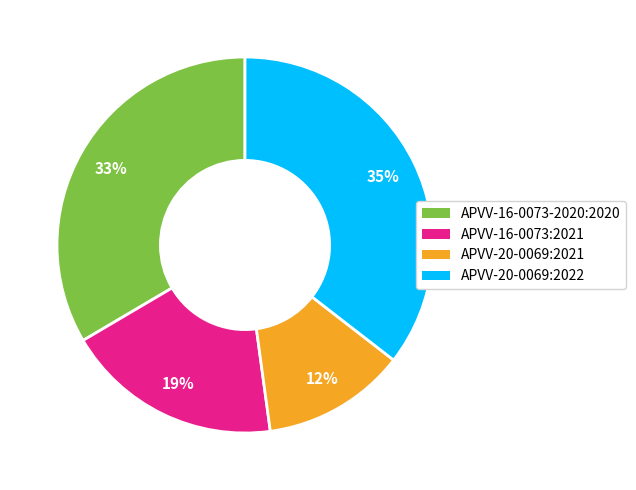

Which slice is the smallest?

APVV-20-0069:2021